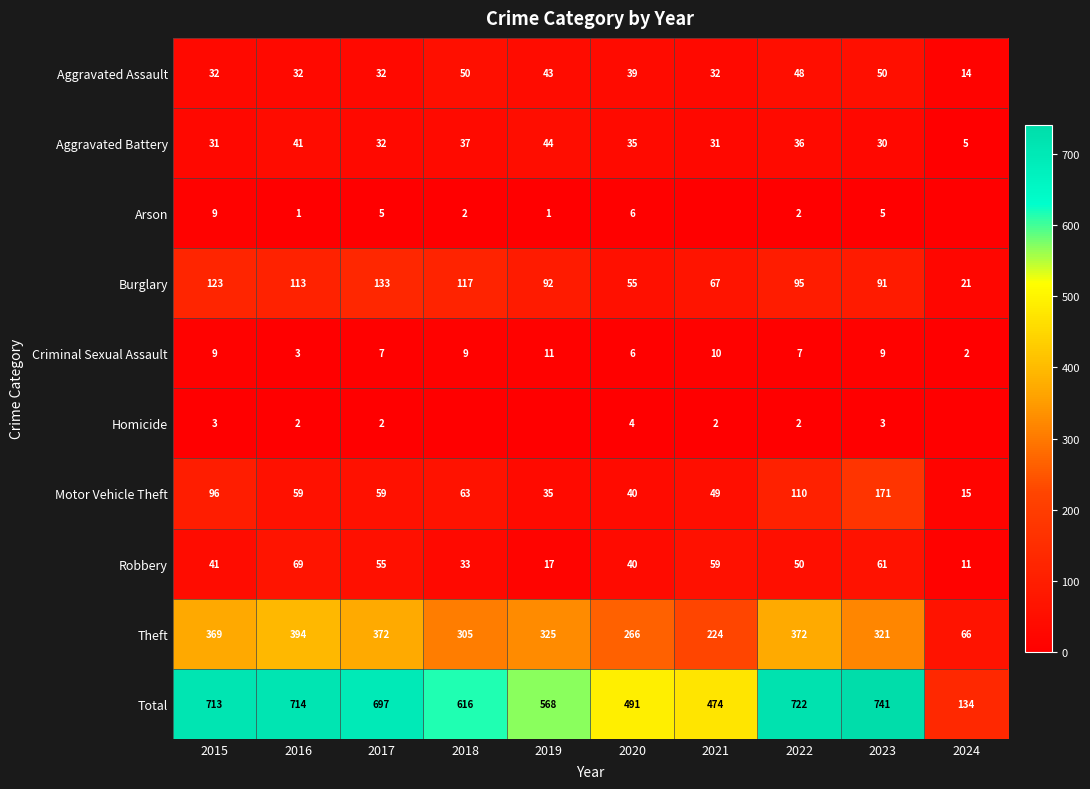

What is the spread (max minus min) of values at 2020?

487